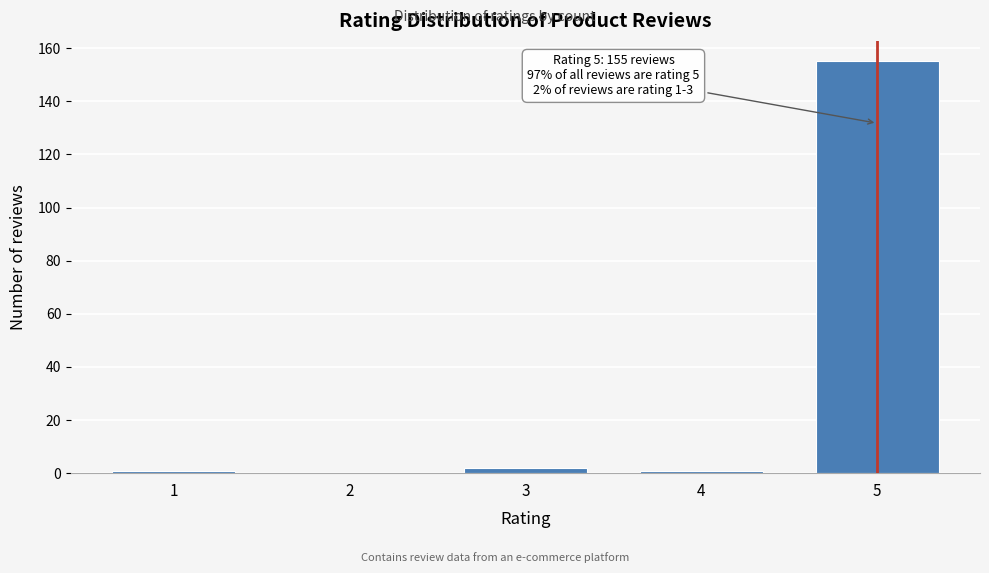

Reading right to left, list all the values displayed in this chart.

5=155	4=1	3=2	2=0	1=1